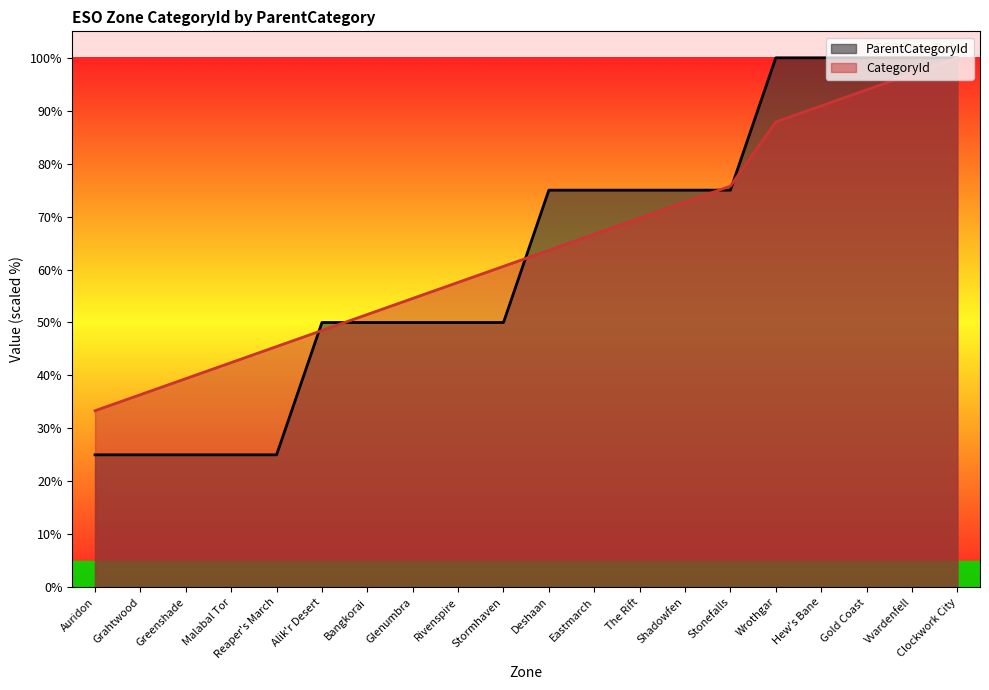

Reading left to right, transcribe all the data shown in this chart.

ParentCategoryId: 25.0	25.0	25.0	25.0	25.0	50.0	50.0	50.0	50.0	50.0	75.0	75.0	75.0	75.0	75.0	100.0	100.0	100.0	100.0	100.0
CategoryId: 33.3	36.4	39.4	42.4	45.5	48.5	51.5	54.5	57.6	60.6	63.6	66.7	69.7	72.7	75.8	87.9	90.9	93.9	97.0	100.0